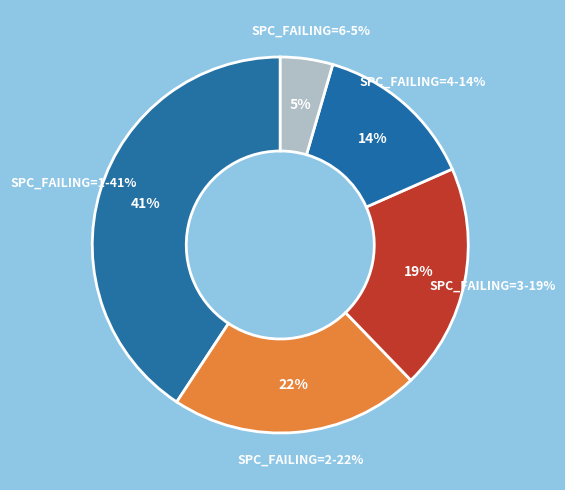

Is it true that 6 is 12% of the pie?

False